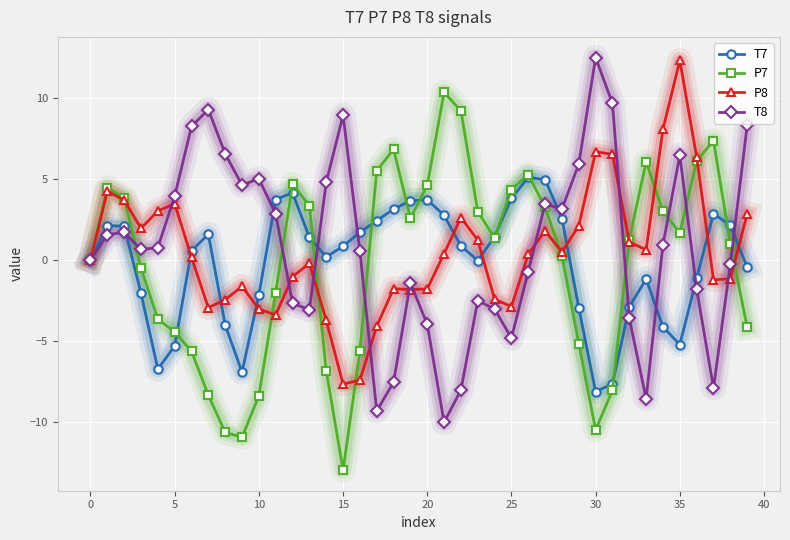

What is the value of the P8 point at the 8th from the left?

-2.9